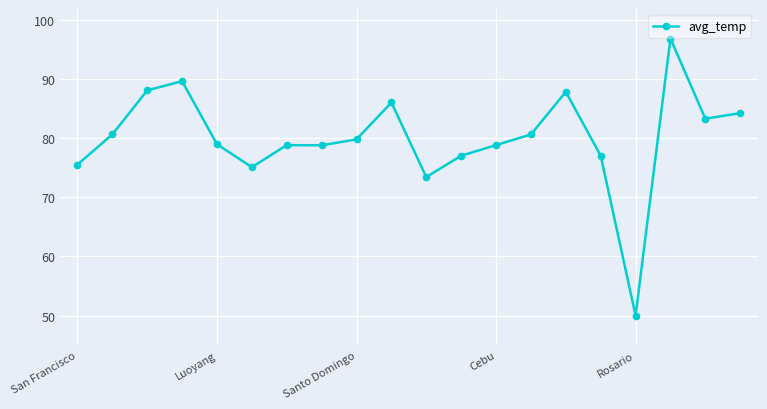

What is the value of the 10th point from the left?

86.0